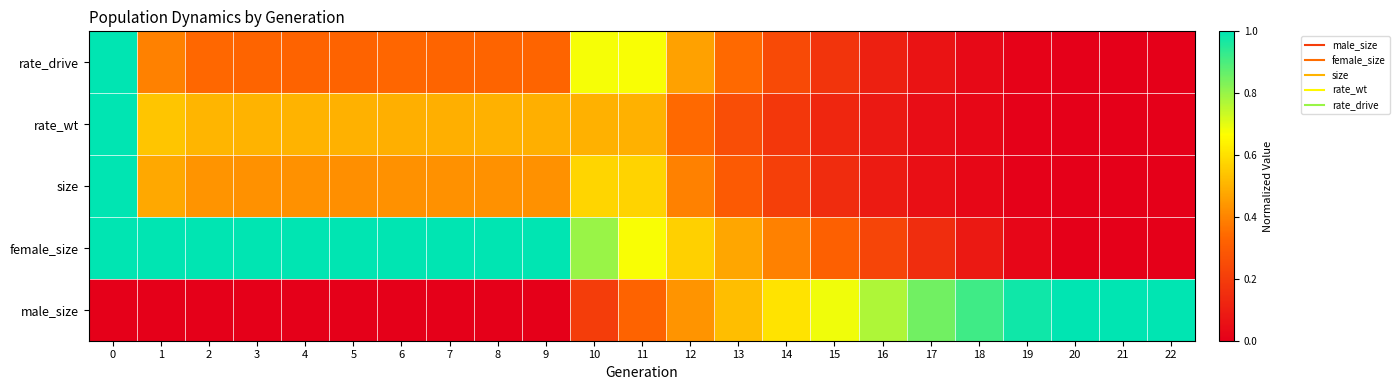

Reading left to right, extract all data points from this chart.

rate_drive: 0=1.0	1=0.4	2=0.3	3=0.3	4=0.3	5=0.3	6=0.3	7=0.3	8=0.3	9=0.3	10=0.7	11=0.7	12=0.5	13=0.3	14=0.2	15=0.2	16=0.1	17=0.1	18=0.0	19=0.0	20=0.0	21=0.0	22=0.0
rate_wt: 0=1.0	1=0.5	2=0.5	3=0.5	4=0.5	5=0.5	6=0.5	7=0.5	8=0.5	9=0.5	10=0.5	11=0.5	12=0.3	13=0.3	14=0.2	15=0.1	16=0.1	17=0.0	18=0.0	19=0.0	20=0.0	21=0.0	22=0.0
size: 0=1.0	1=0.5	2=0.4	3=0.4	4=0.4	5=0.4	6=0.4	7=0.4	8=0.4	9=0.4	10=0.6	11=0.6	12=0.4	13=0.3	14=0.2	15=0.1	16=0.1	17=0.1	18=0.0	19=0.0	20=0.0	21=0.0	22=0.0
female_size: 0=1.0	1=1.0	2=1.0	3=1.0	4=1.0	5=1.0	6=1.0	7=1.0	8=1.0	9=1.0	10=0.8	11=0.7	12=0.6	13=0.5	14=0.4	15=0.3	16=0.2	17=0.2	18=0.1	19=0.0	20=0.0	21=0.0	22=0.0
male_size: 0=0.0	1=0.0	2=0.0	3=0.0	4=0.0	5=0.0	6=0.0	7=0.0	8=0.0	9=0.0	10=0.2	11=0.3	12=0.4	13=0.5	14=0.6	15=0.7	16=0.8	17=0.8	18=0.9	19=1.0	20=1.0	21=1.0	22=1.0